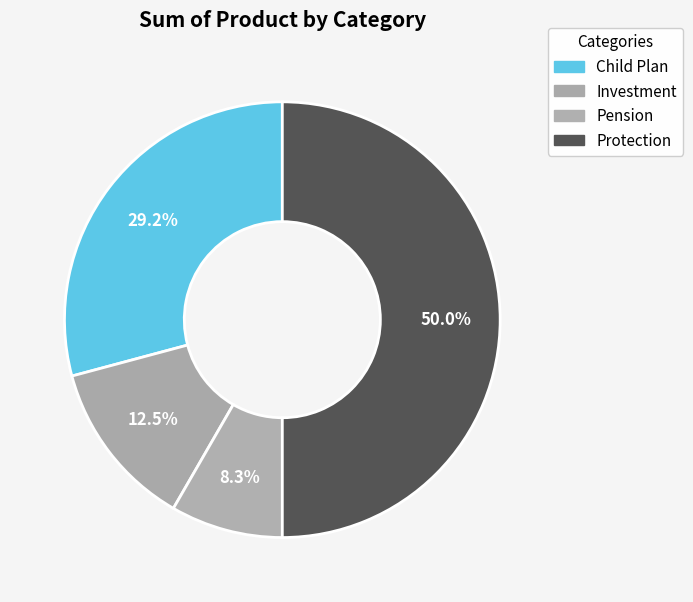

What is the total percentage of Child Plan and Pension?

37.5%